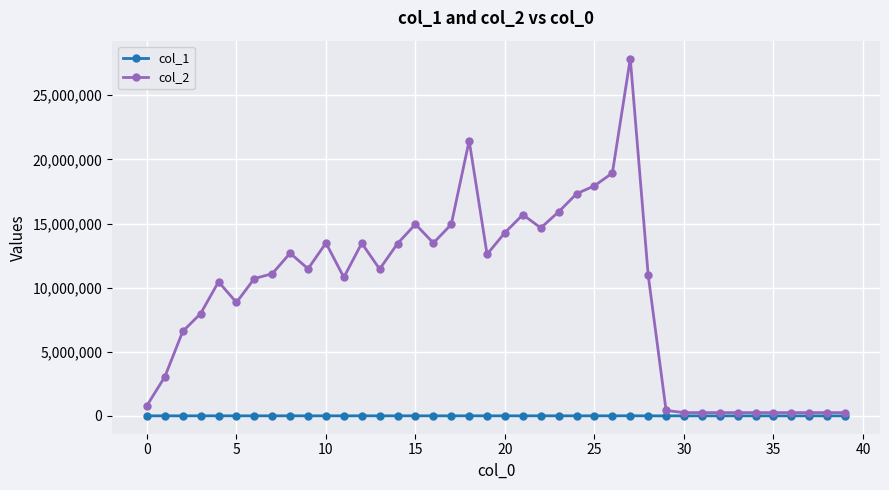

Is this an area chart (filled region under the line)?

No